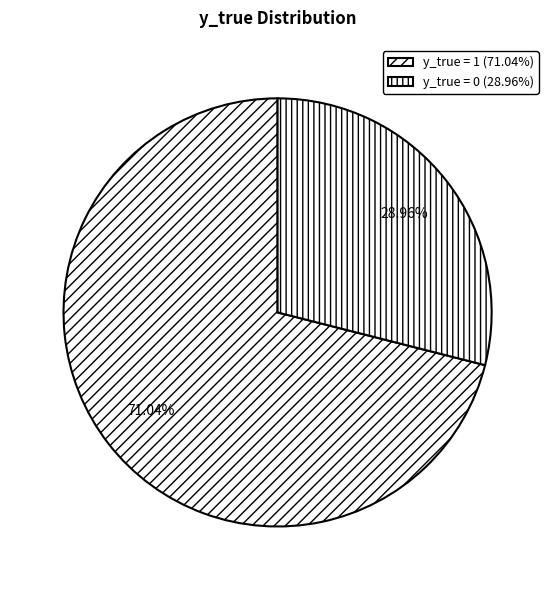

How many segments does this pie chart have?

2